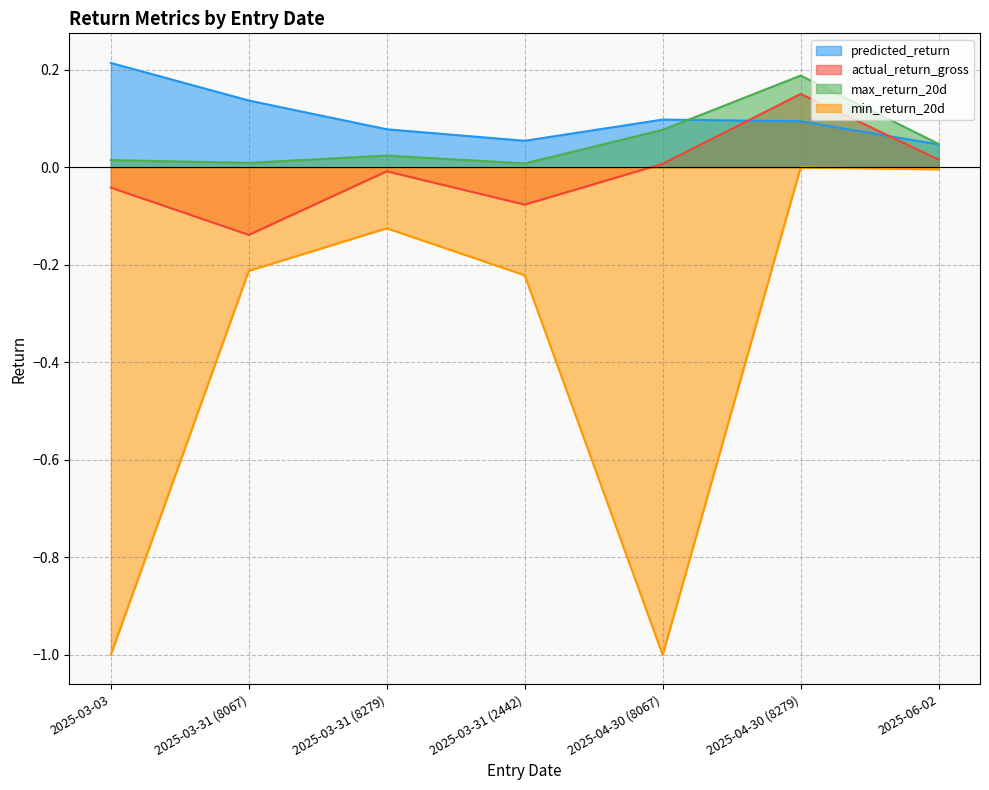

True or false: max_return_20d has a value of 0.0 at 2025-03-31 (8067).

True